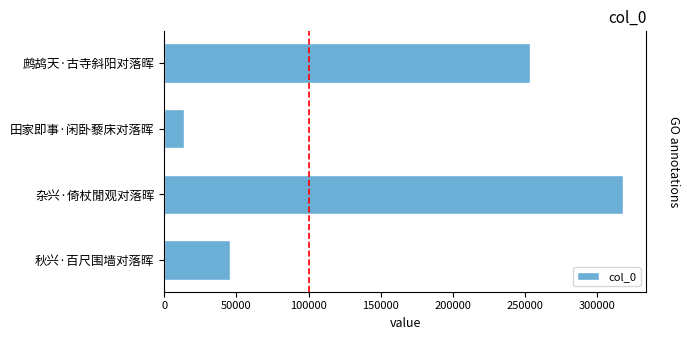

True or false: the data shows 252950 at 鹧鸪天·古寺斜阳对落晖.

True